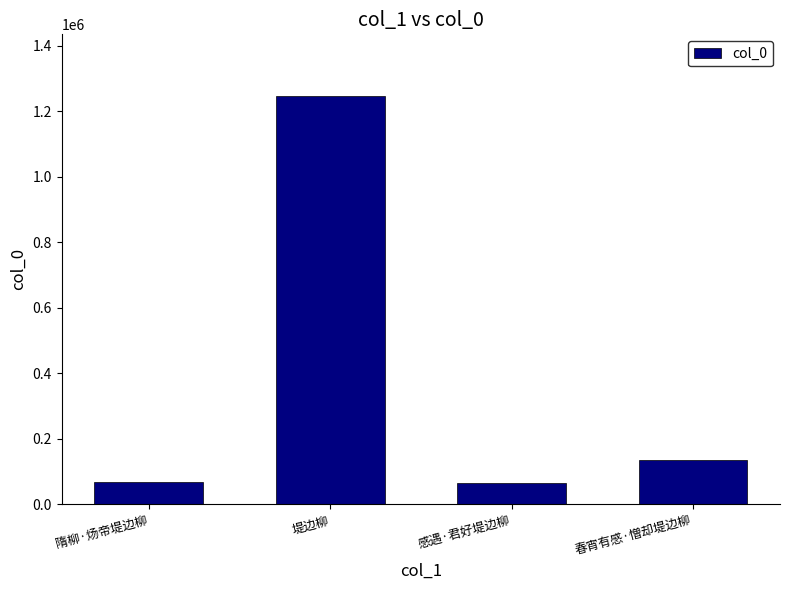

Where is the data nearest to the value 657326?

春宵有感·憎却堤边柳